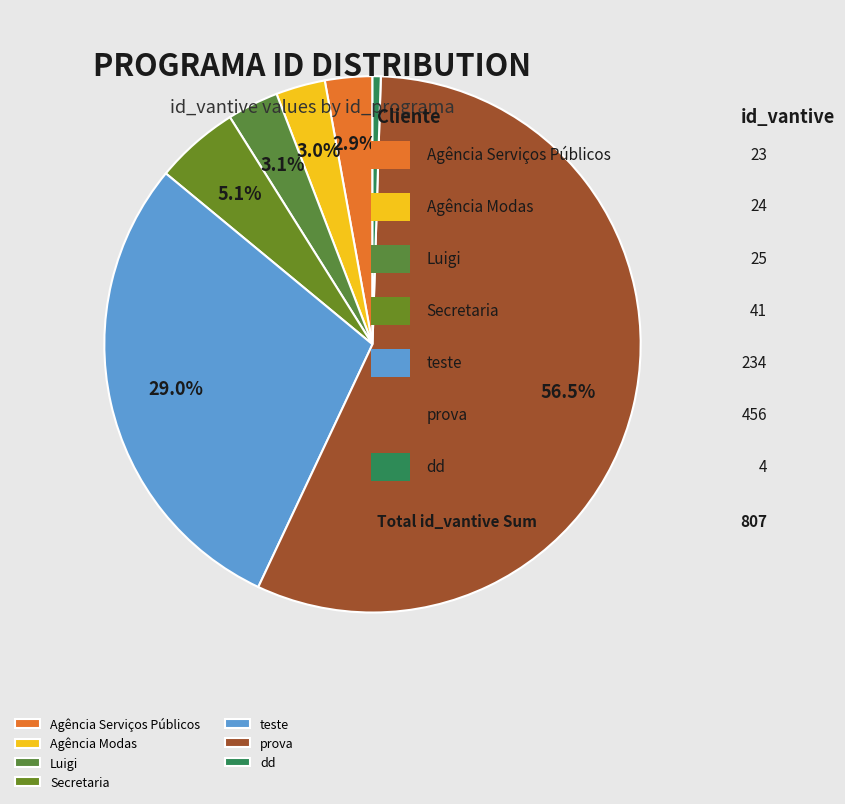

How many segments does this pie chart have?

7